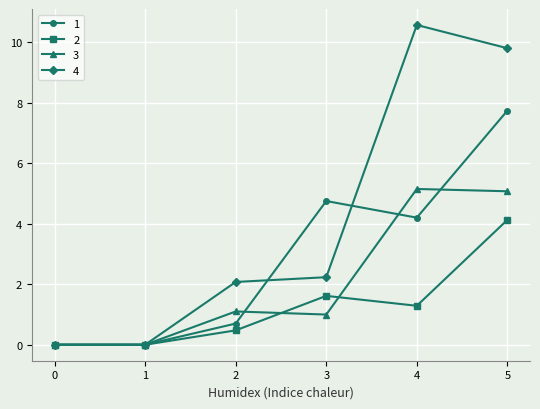

Rank the series by their average value, from highest to lowest.

4, 1, 3, 2